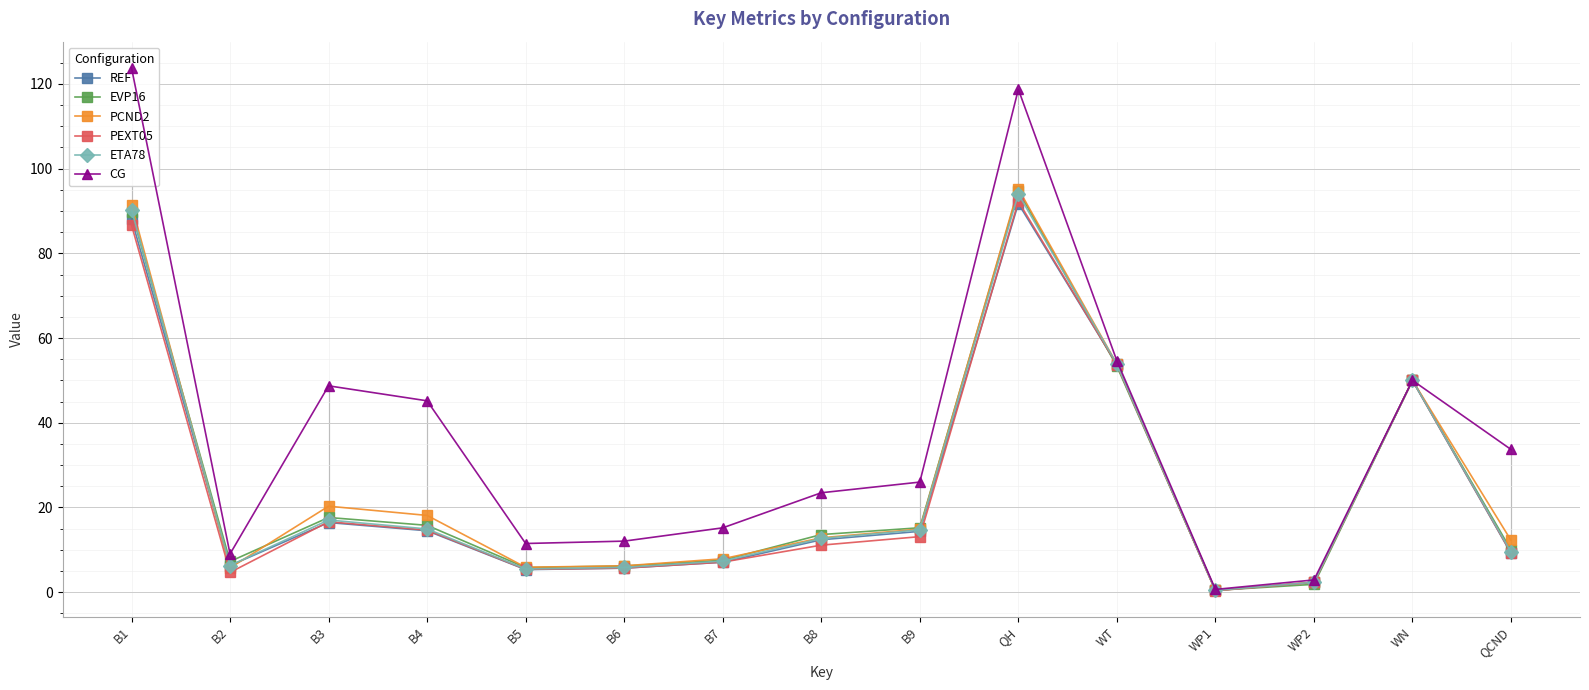

How many values in the REF series are below 12?

7